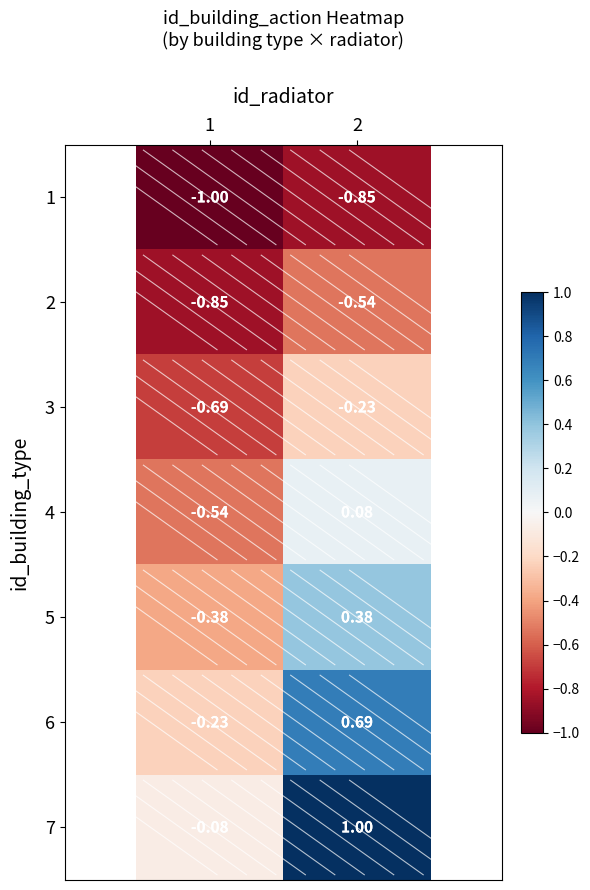

Is the value of 5 at 2 greater than the value of 7 at 1?

Yes